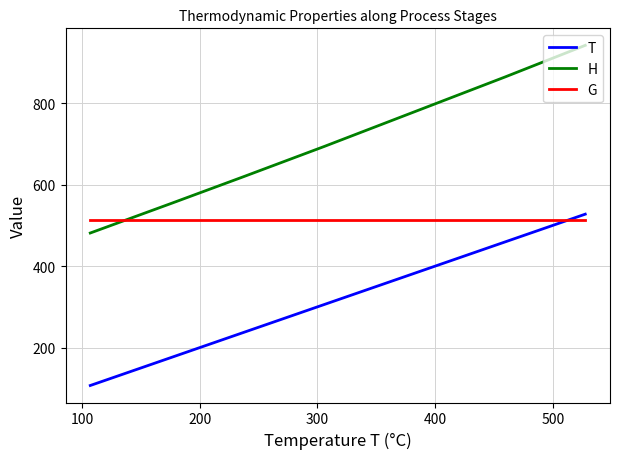

Which series has the largest range (max minus min)?

H